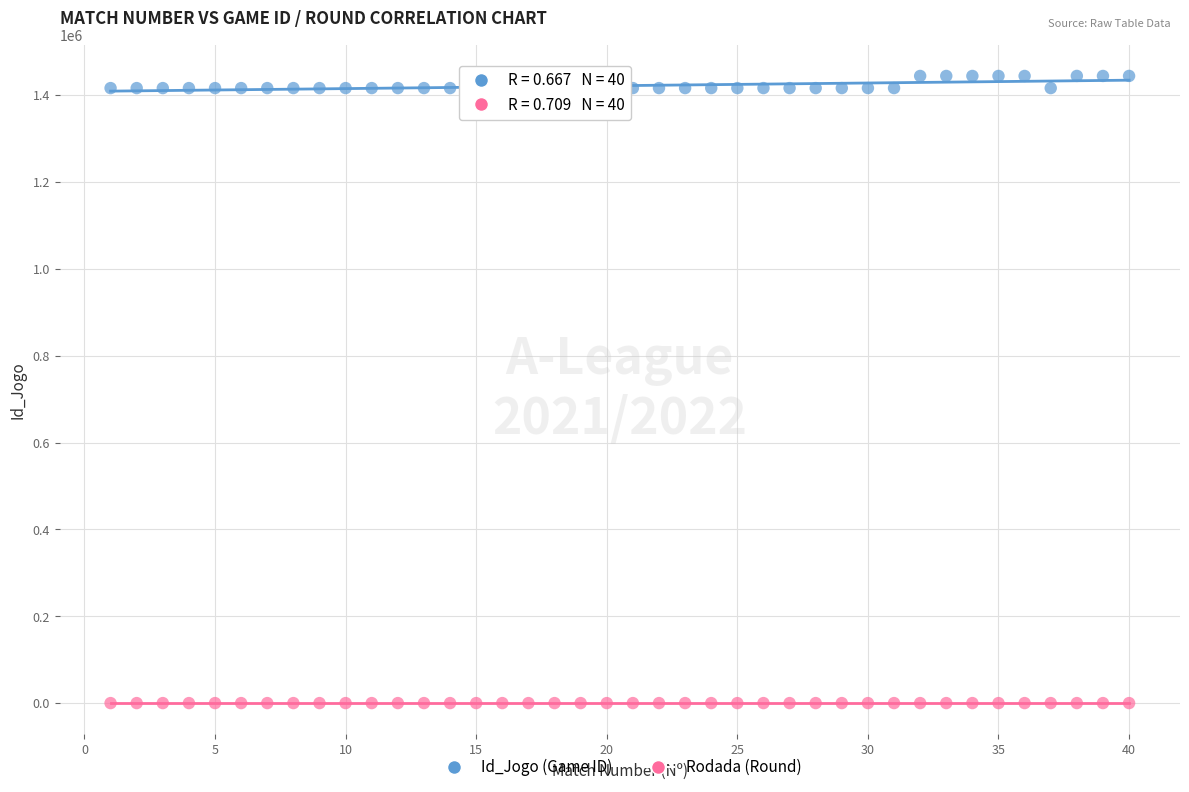

Across all data points, what is the range of Y values (max minus min)?

1444058